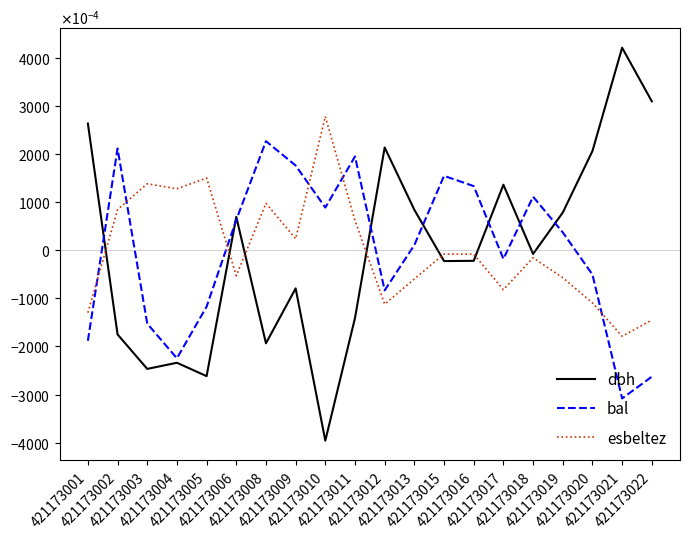

Reading right to left, extract all data points from this chart.

dbh: 421173022=0.3	421173021=0.4	421173020=0.2	421173019=0.1	421173018=-0.0	421173017=0.1	421173016=-0.0	421173015=-0.0	421173013=0.1	421173012=0.2	421173011=-0.1	421173010=-0.4	421173009=-0.1	421173008=-0.2	421173006=0.1	421173005=-0.3	421173004=-0.2	421173003=-0.2	421173002=-0.2	421173001=0.3
bal: 421173022=-0.3	421173021=-0.3	421173020=-0.1	421173019=0.0	421173018=0.1	421173017=-0.0	421173016=0.1	421173015=0.2	421173013=0.0	421173012=-0.1	421173011=0.2	421173010=0.1	421173009=0.2	421173008=0.2	421173006=0.1	421173005=-0.1	421173004=-0.2	421173003=-0.2	421173002=0.2	421173001=-0.2
esbeltez: 421173022=-0.1	421173021=-0.2	421173020=-0.1	421173019=-0.1	421173018=-0.0	421173017=-0.1	421173016=-0.0	421173015=-0.0	421173013=-0.1	421173012=-0.1	421173011=0.1	421173010=0.3	421173009=0.0	421173008=0.1	421173006=-0.1	421173005=0.1	421173004=0.1	421173003=0.1	421173002=0.1	421173001=-0.1